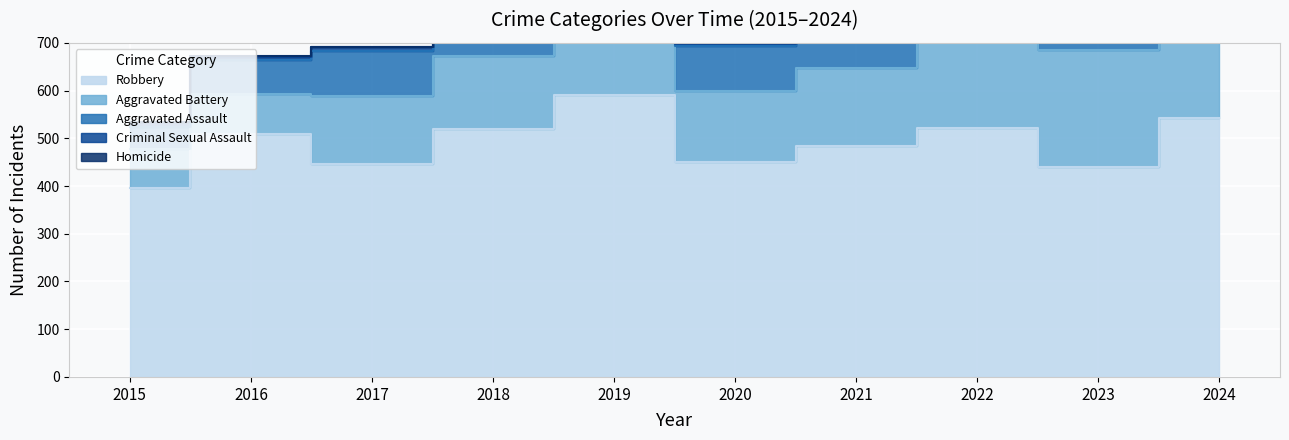

Reading left to right, what are all the values shown in this chart?

Robbery: 2015=395	2016=510	2017=446	2018=520	2019=591	2020=450	2021=484	2022=521	2023=440	2024=543
Aggravated Battery: 2015=82	2016=82	2017=142	2018=152	2019=148	2020=150	2021=163	2022=202	2023=244	2024=232
Aggravated Assault: 2015=46	2016=71	2017=95	2018=77	2019=98	2020=94	2021=110	2022=121	2023=130	2024=152
Criminal Sexual Assault: 2015=12	2016=8	2017=8	2018=11	2019=8	2020=3	2021=14	2022=24	2023=22	2024=24
Homicide: 2015=0	2016=1	2017=1	2018=1	2019=2	2020=3	2021=4	2022=6	2023=2	2024=4